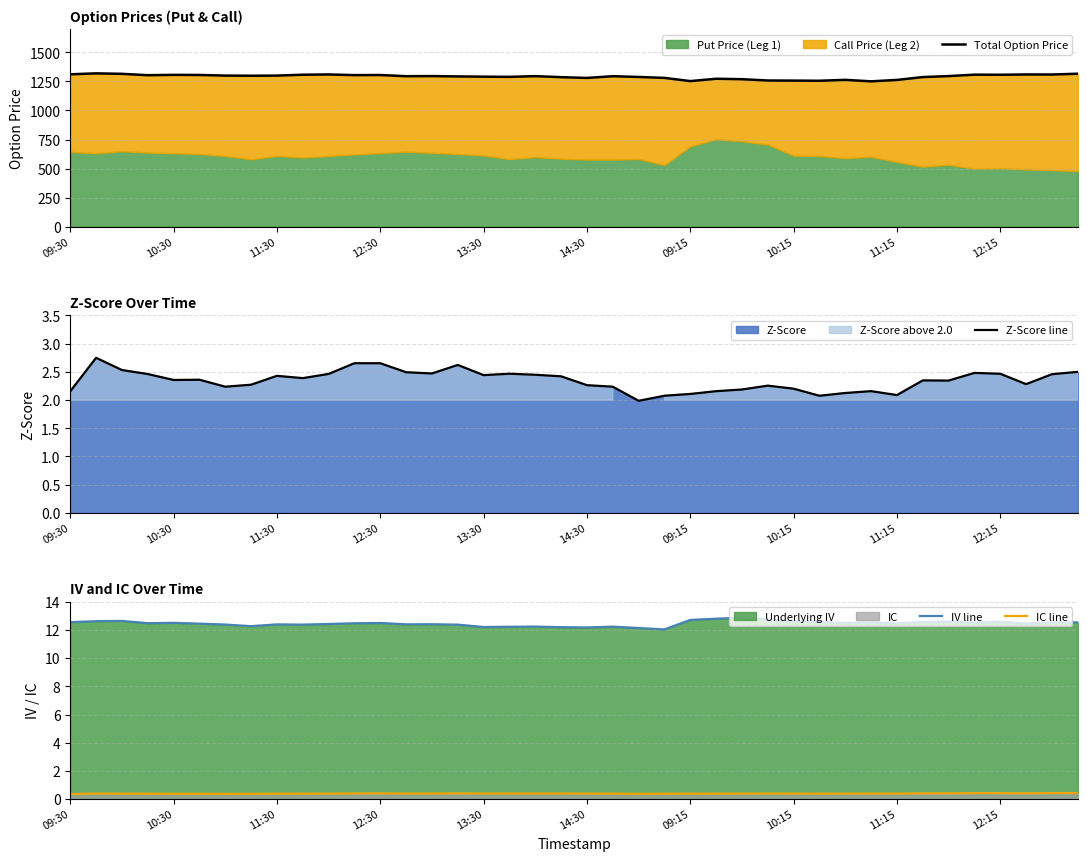

How many interior local peaks does the IV line series have?

11